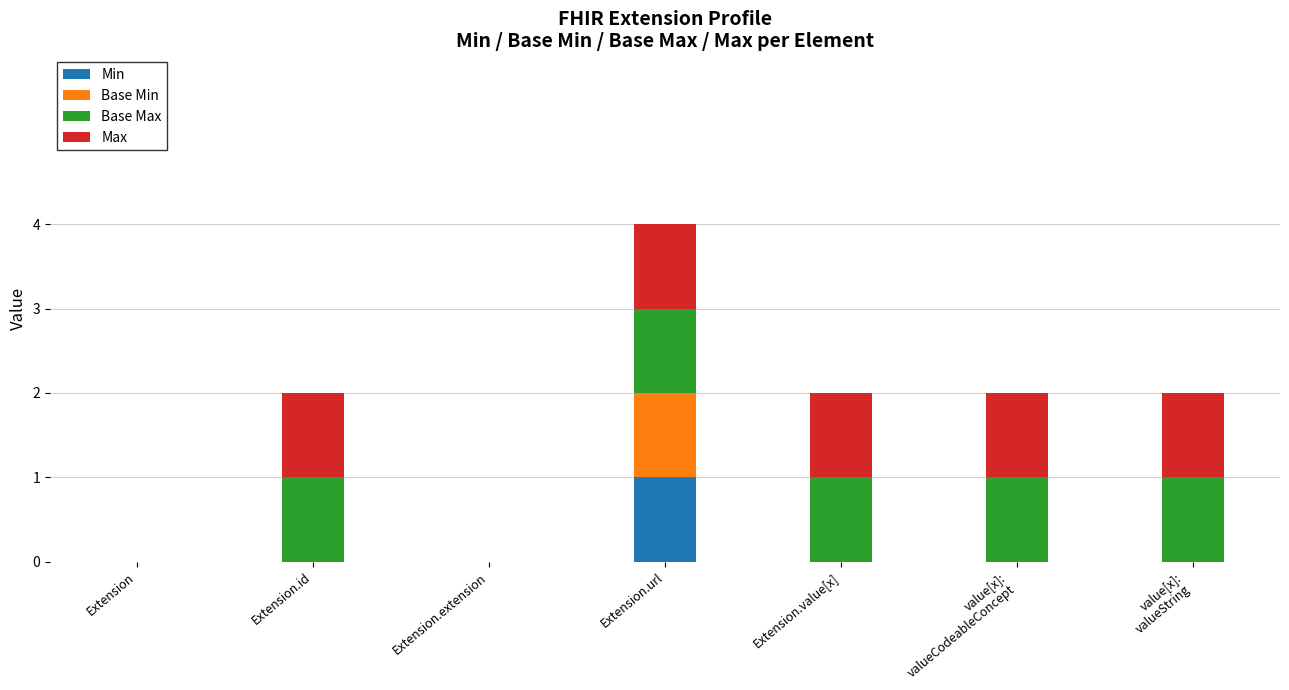

At which category is the sum across all series the highest?

Extension.url